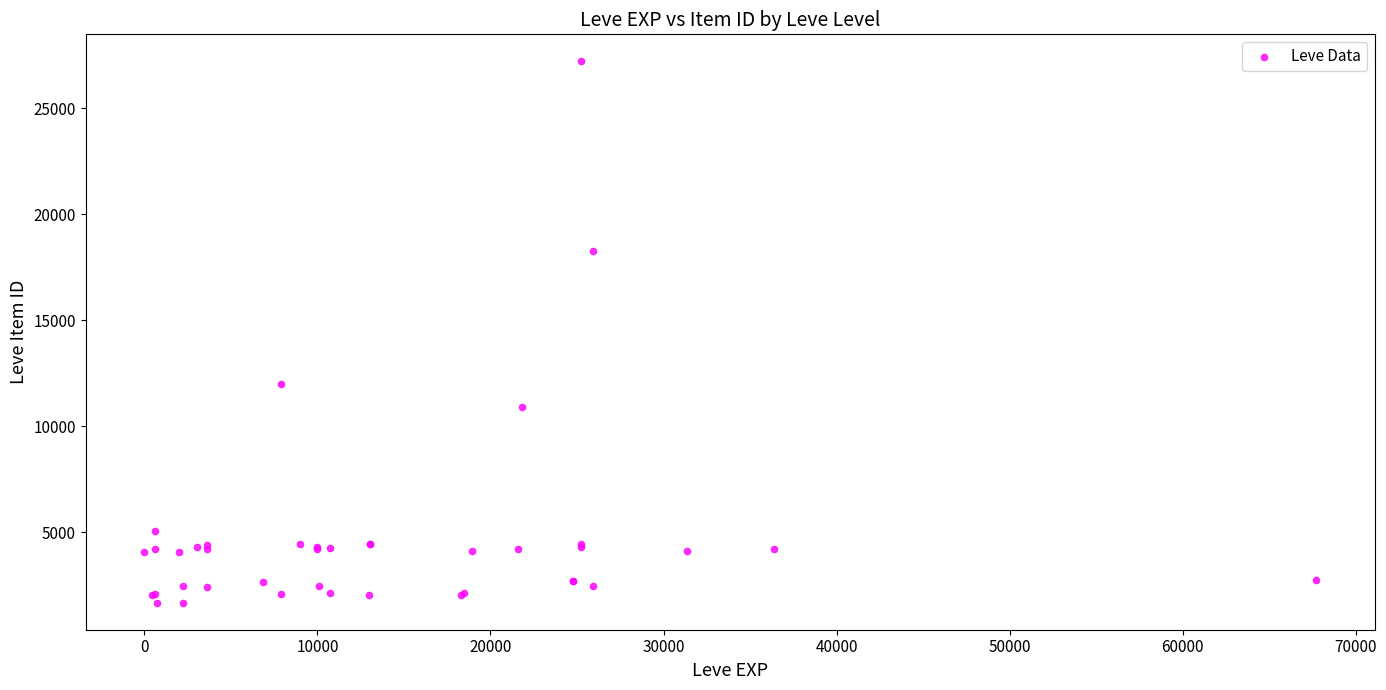

What Y value in the scatter plot is closest to 14448?

12018